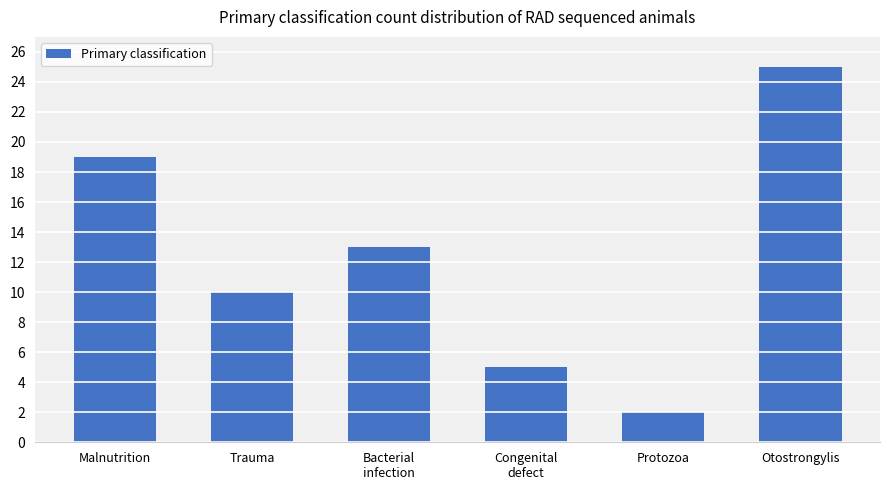

Reading left to right, extract all data points from this chart.

Malnutrition=19	Trauma=10	Bacterial
infection=13	Congenital
defect=5	Protozoa=2	Otostrongylis=25